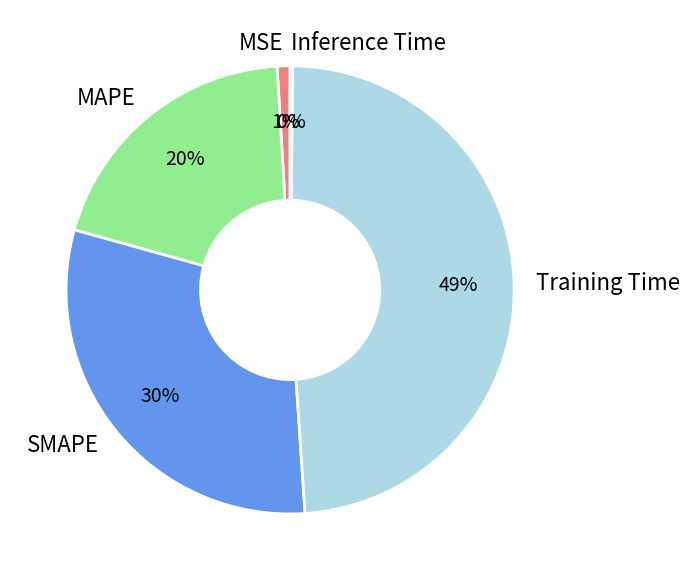

True or false: MSE accounts for 11% of the total.

False